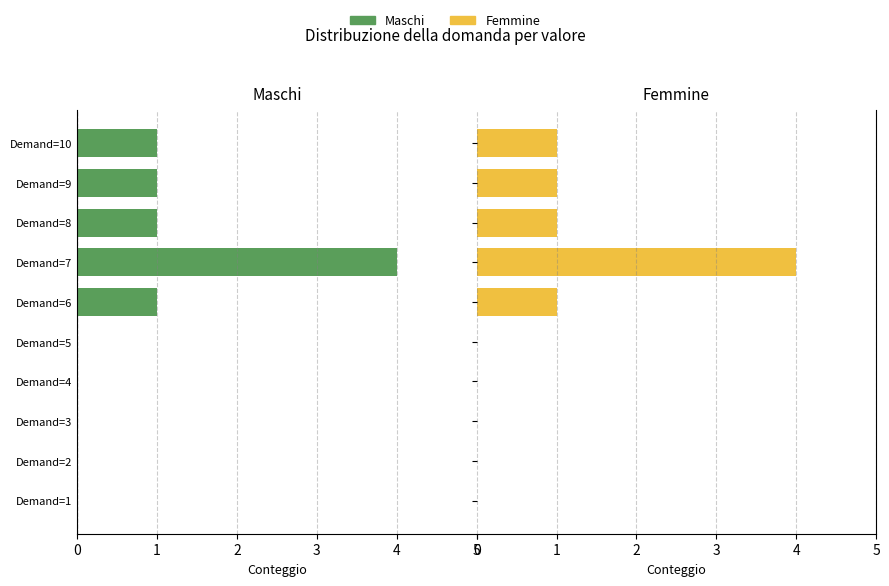

Between Demand=10 and Demand=7, which is larger?

Demand=7